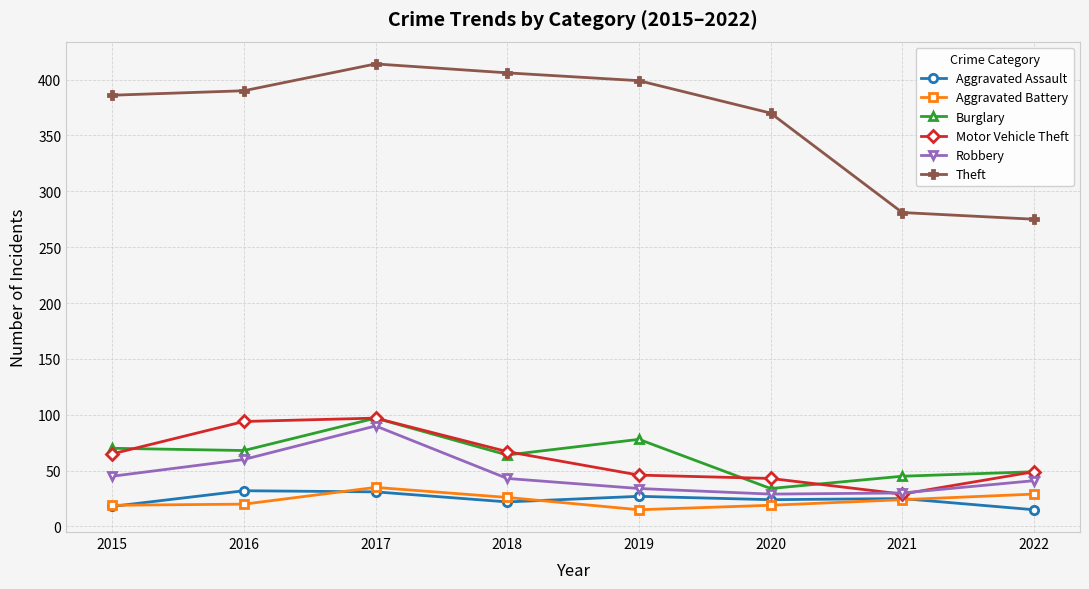

How many data points in Aggravated Battery are less than 24?

4